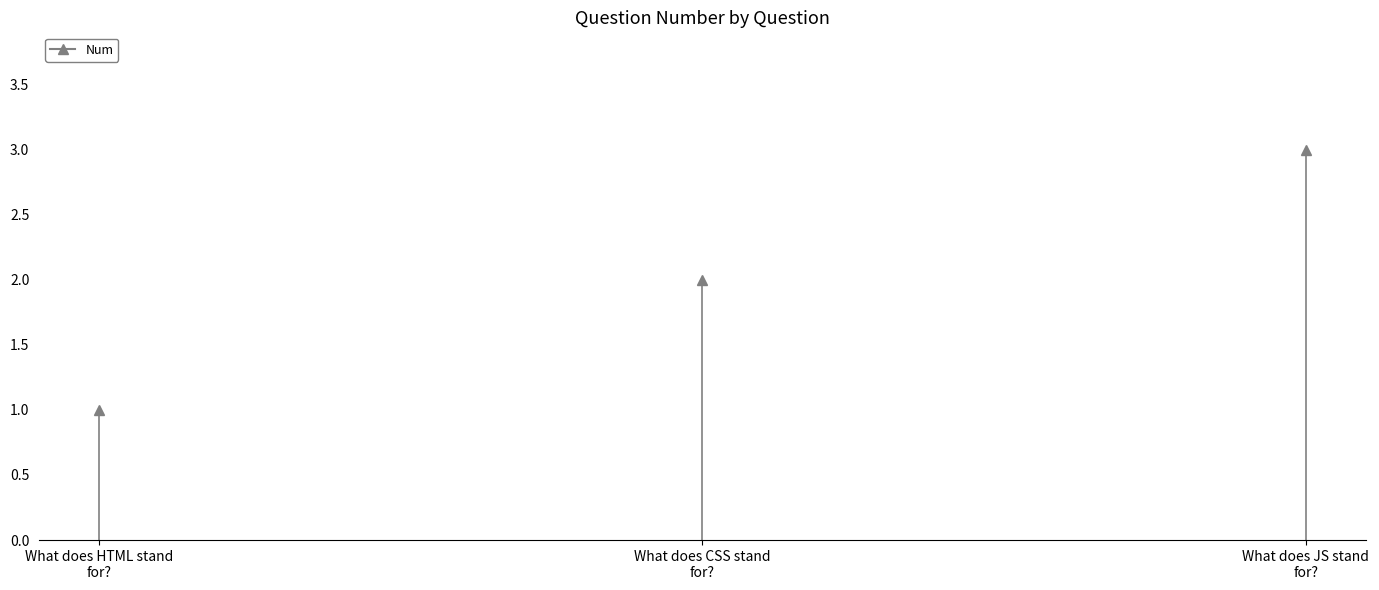

What is the label of the 2nd point from the left?

What does CSS stand for?